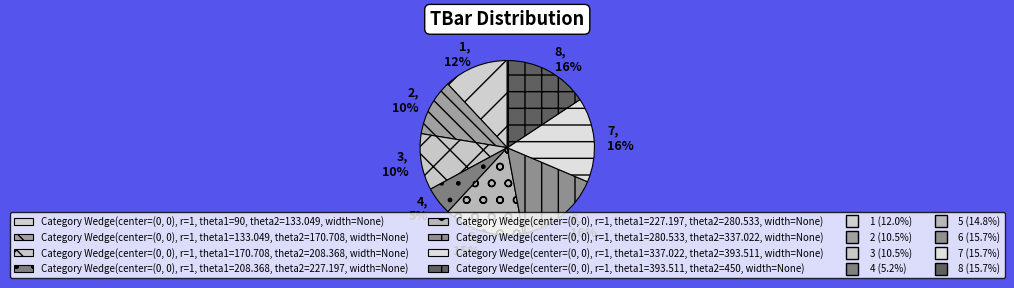

What is the smallest slice in the pie chart?

4